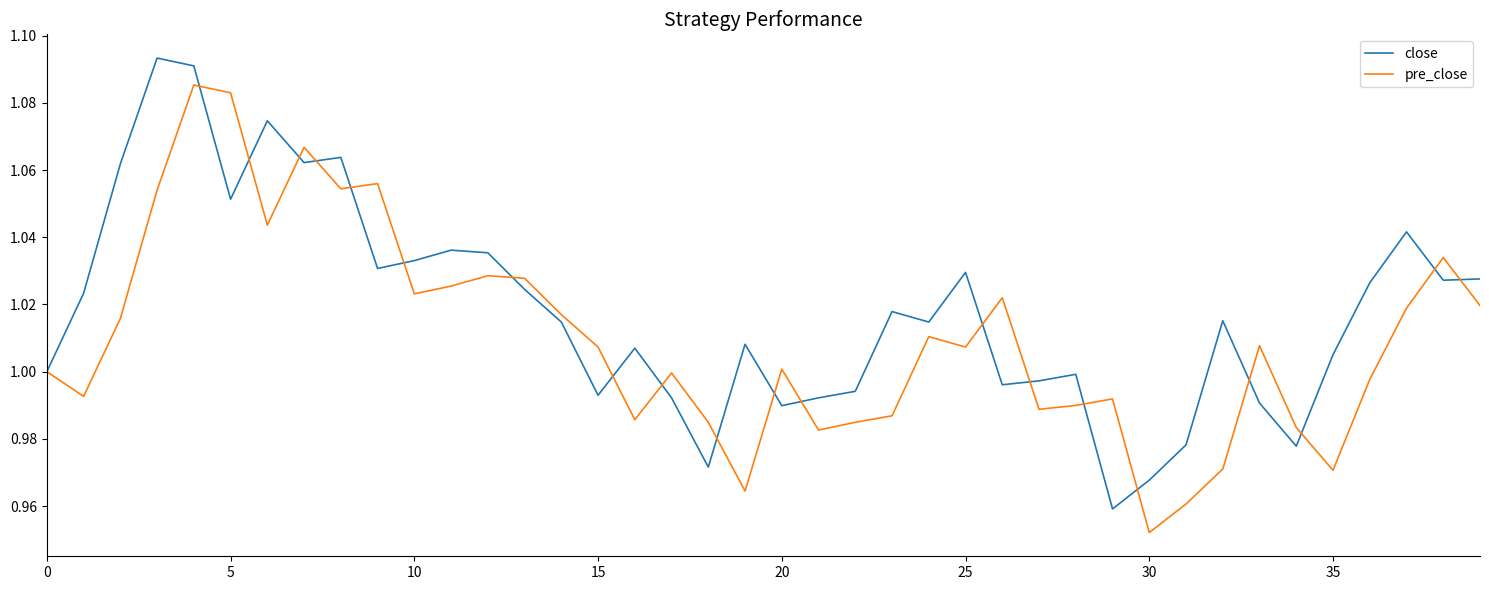

Rank the series by their average value, from highest to lowest.

close, pre_close